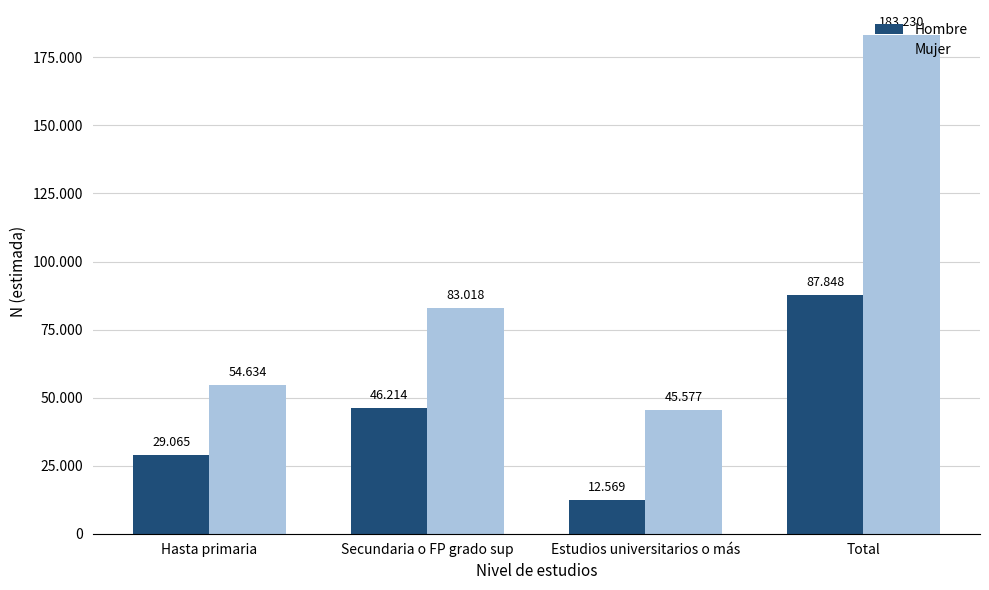

What are all the series names shown in the legend?

Hombre, Mujer